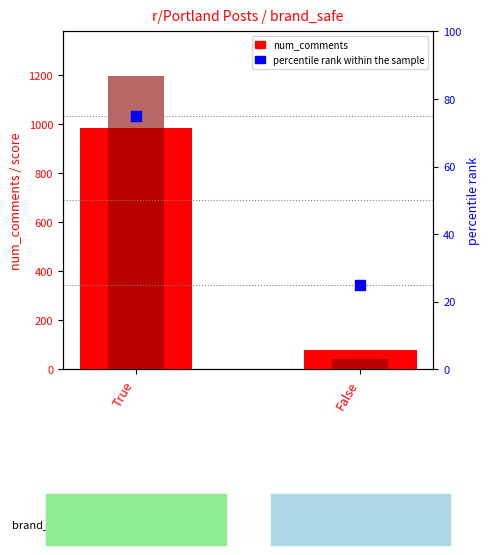

Which series has the largest total across all categories?

score